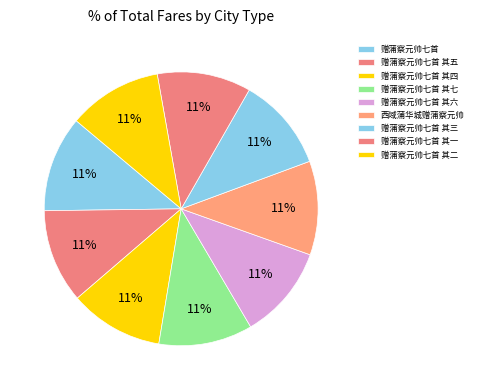

To the nearest percent, what portion does 西域蒲华城赠蒲察元帅 represent?

11%